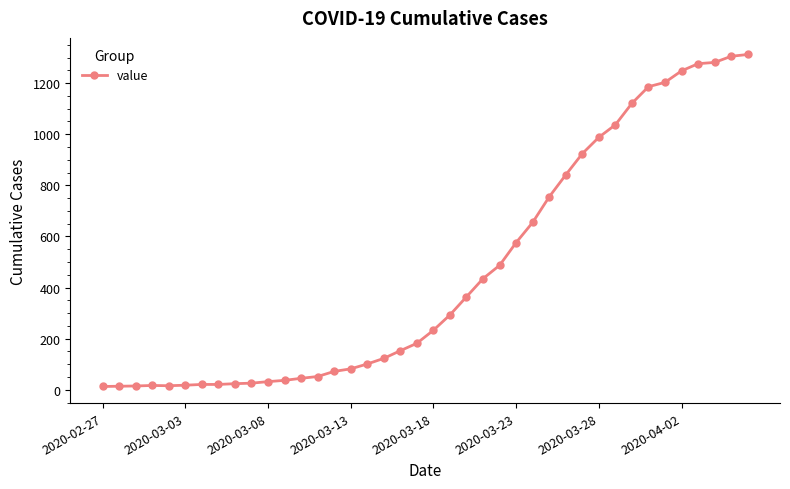

What is the difference between the maximum and minimum values?

1299